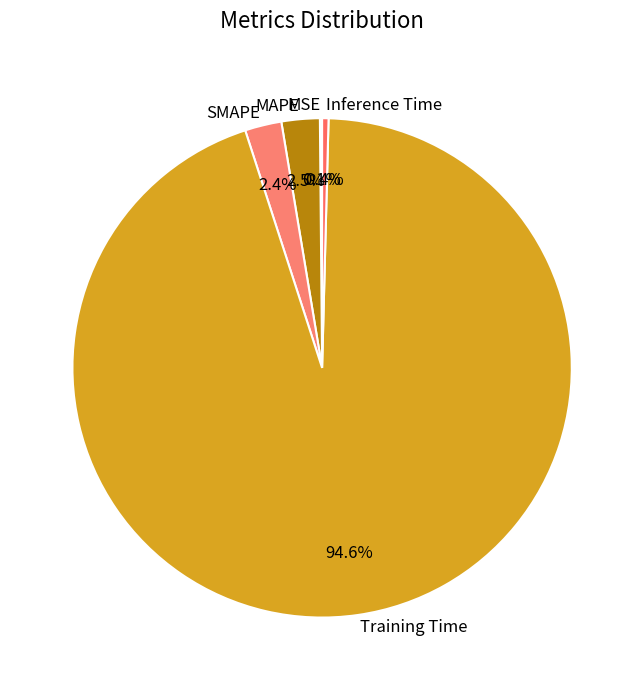

To the nearest percent, what percentage of the pie is Training Time?

95%